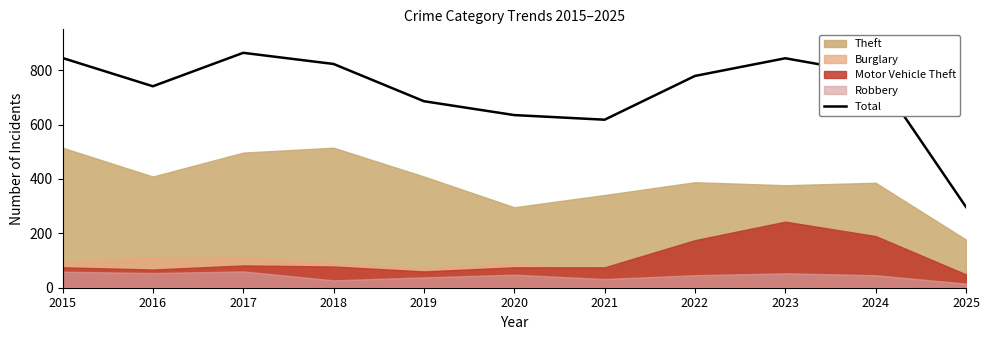

True or false: the data shows 1122 at 2015.

False